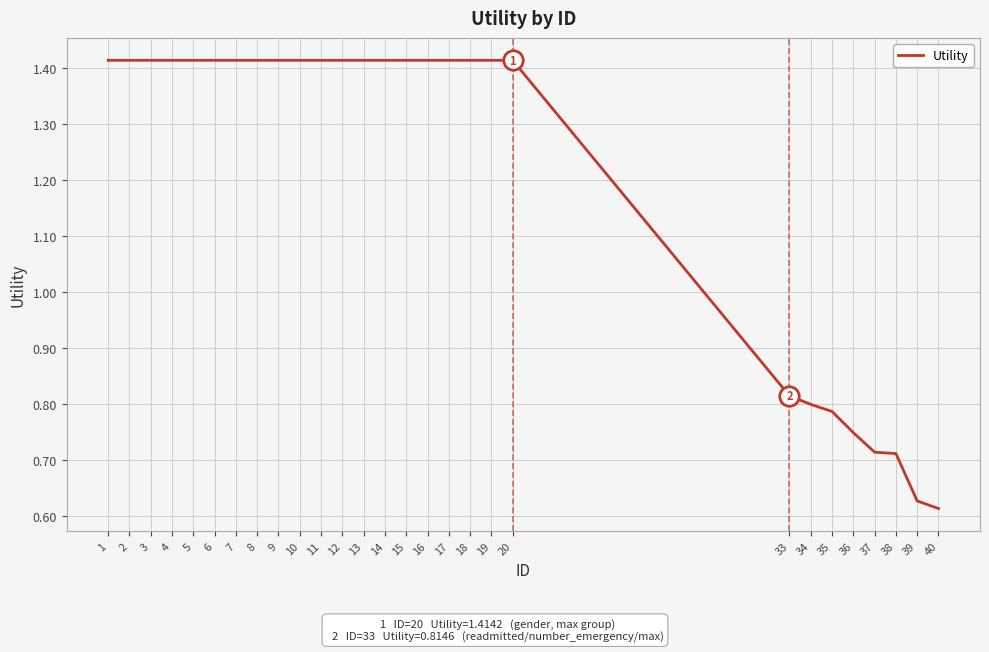

Is it true that the value at 20 is 0.5?

False